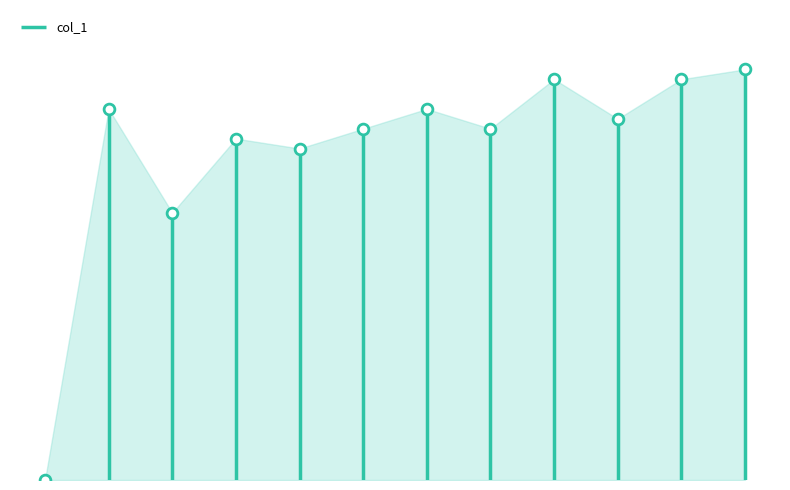

Approximately how many times larger is the value at i10 compared to i5?

1.1